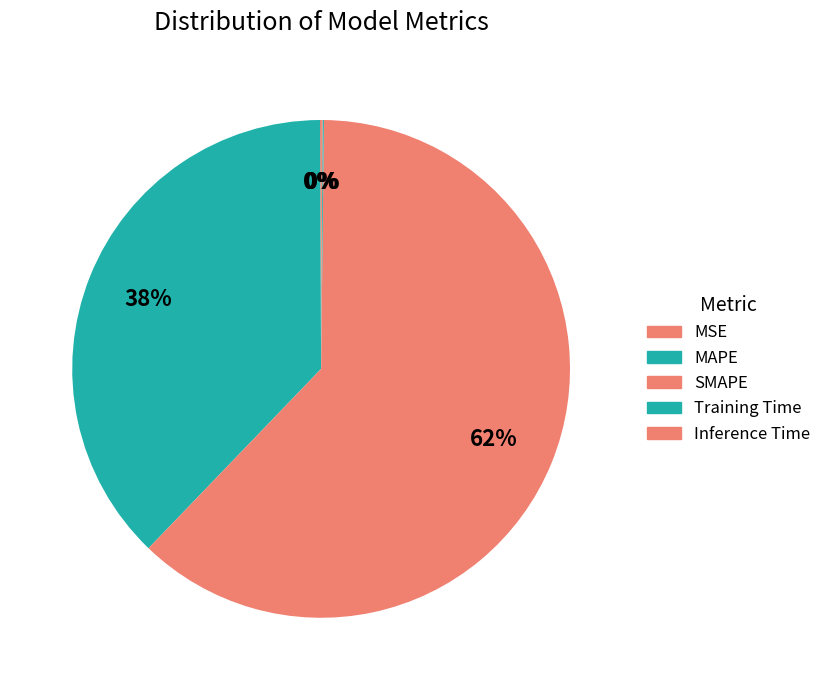

Which category has the smallest portion of the pie?

MSE